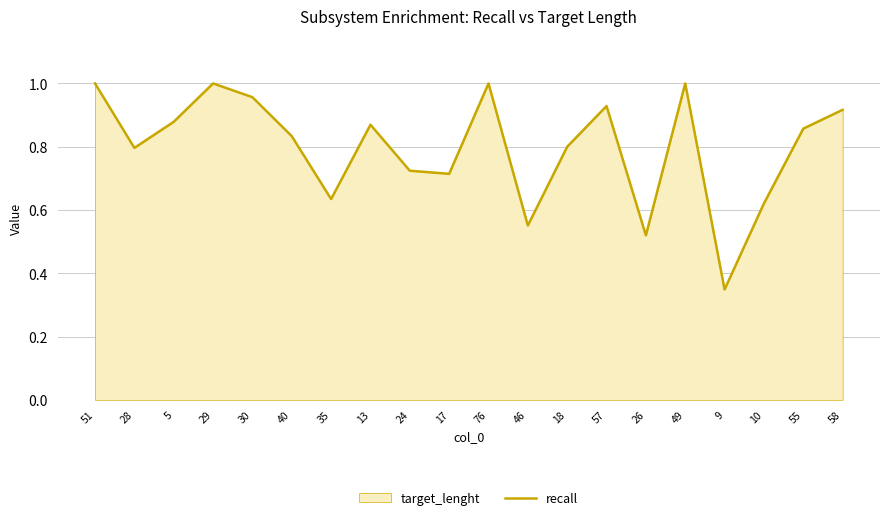

True or false: the data shows 1.4 at 58.

False